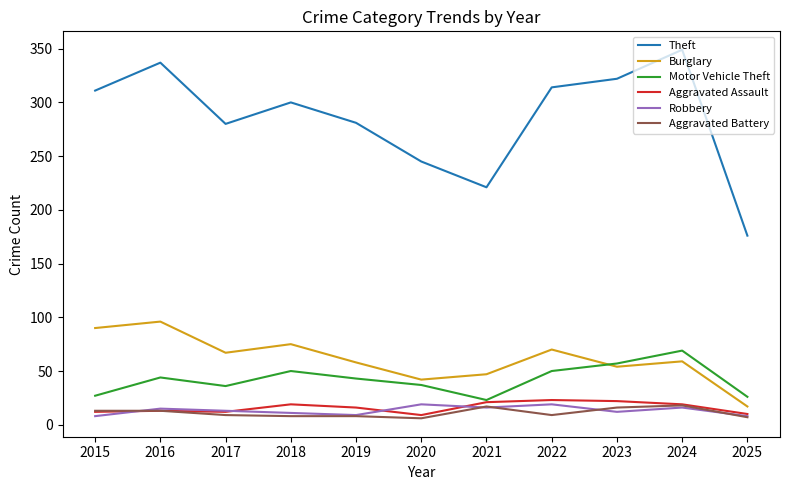

What is the total value across all series at 2019?

415